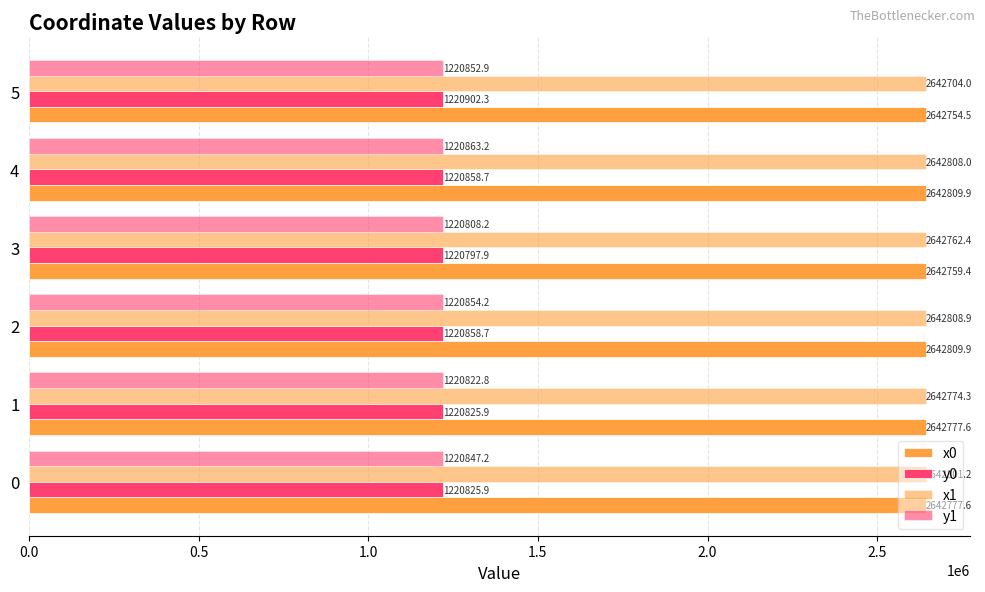

How many series are shown in this chart?

4